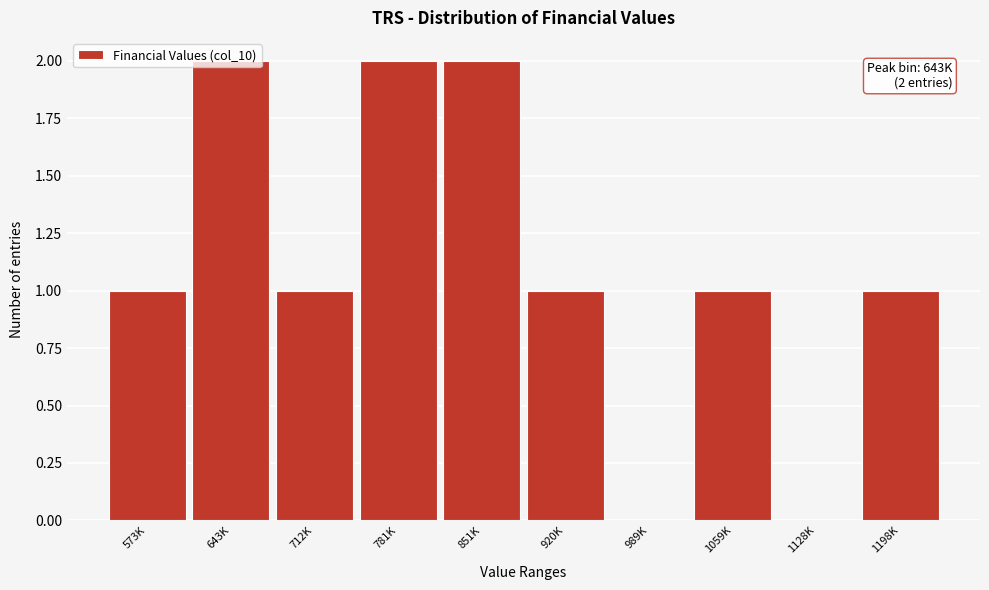

What is the sum of all values?

11